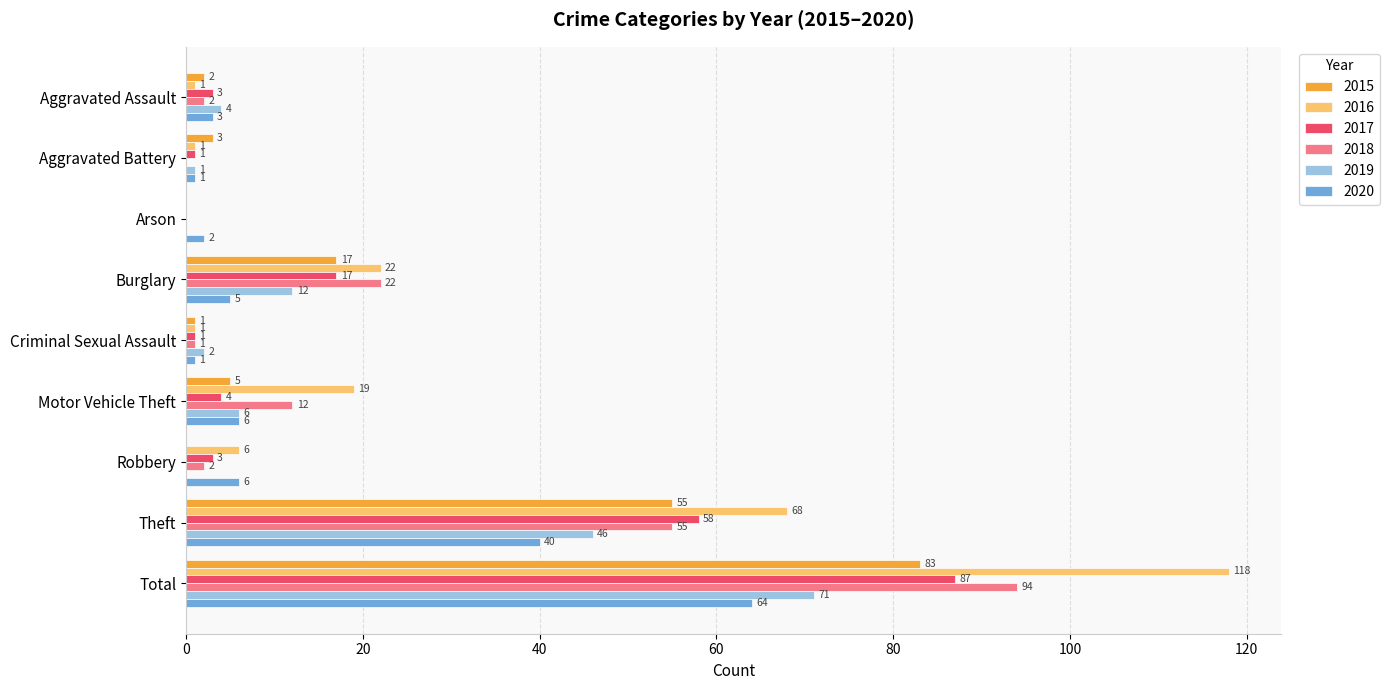

Between Criminal Sexual Assault and Total, which series saw the biggest shift?

2016